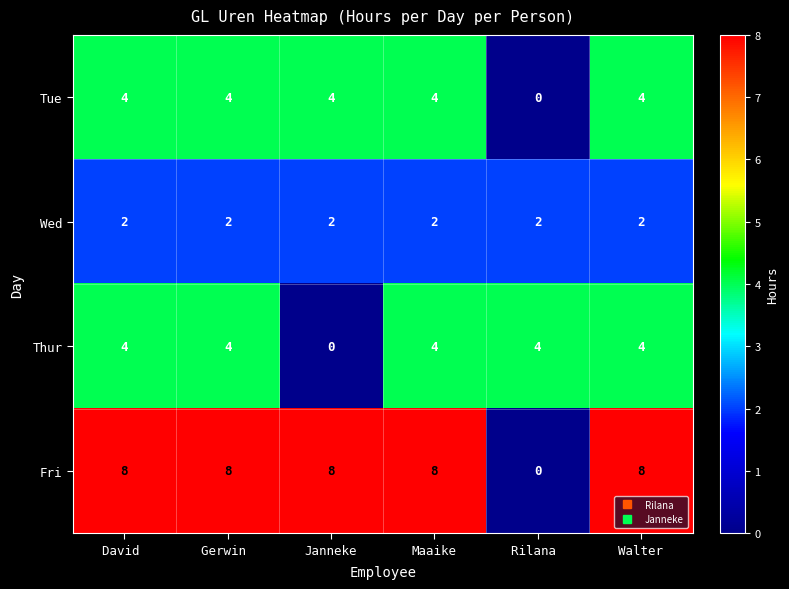

What is the greatest value displayed?

8